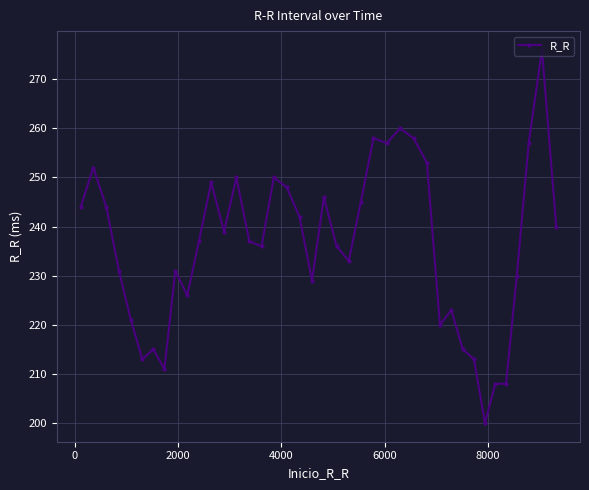

What is the minimum value shown in the chart?

200